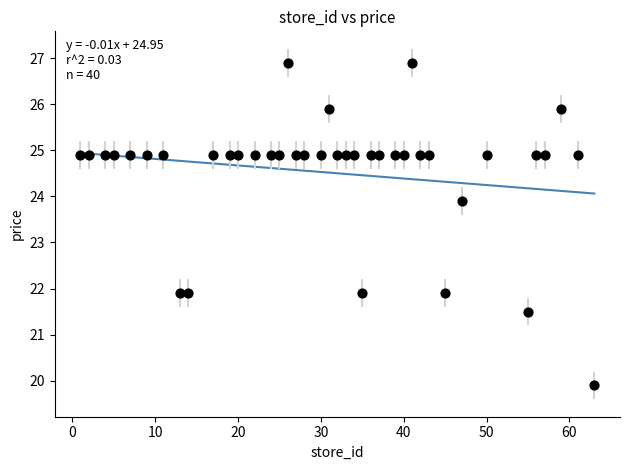

What is the range of X values (max minus min)?

62.0